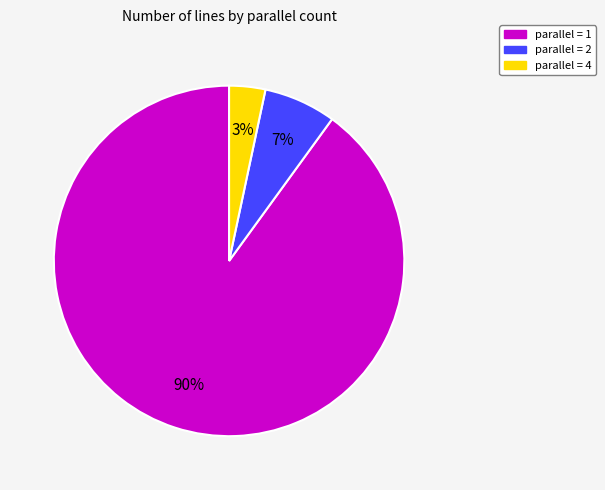

To the nearest percent, what is the average slice percentage?

33%